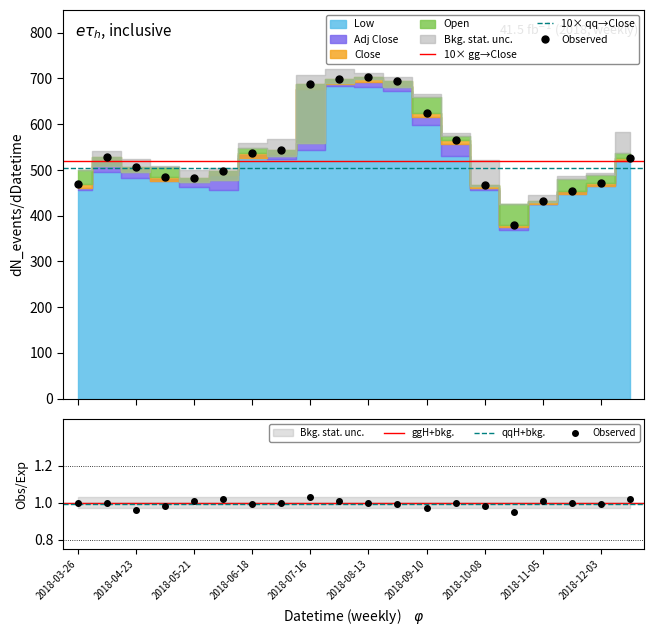

Is this an area chart (filled region under the line)?

No